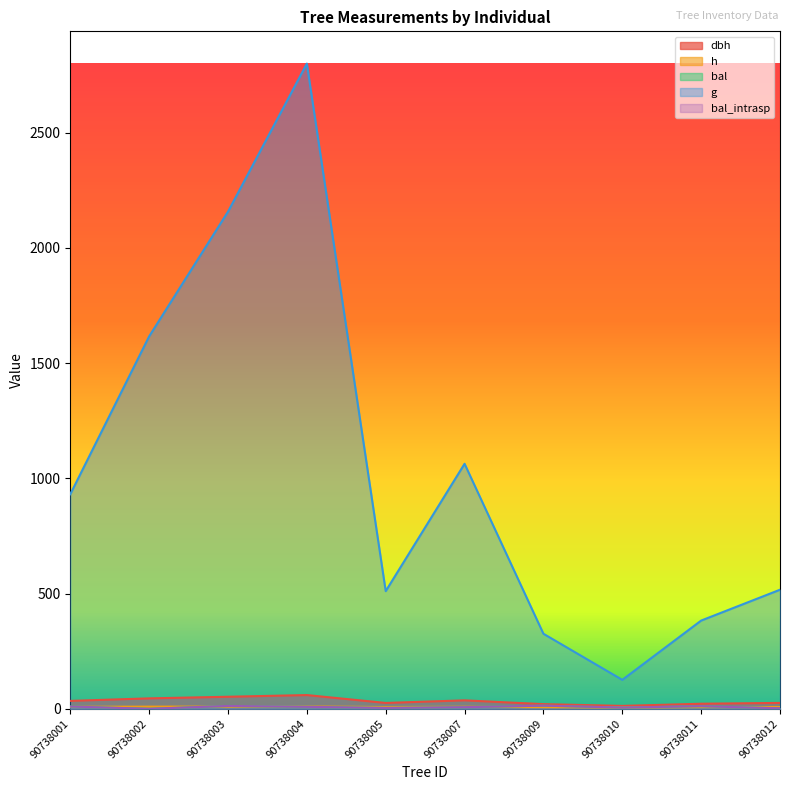

True or false: dbh and g intersect in this chart.

False